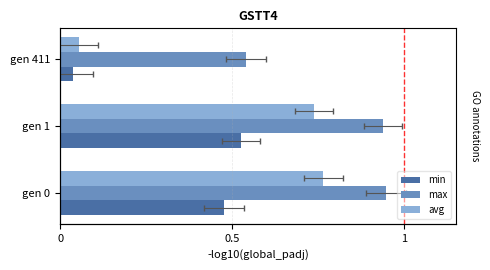

What is the highest value of the avg series?

0.8